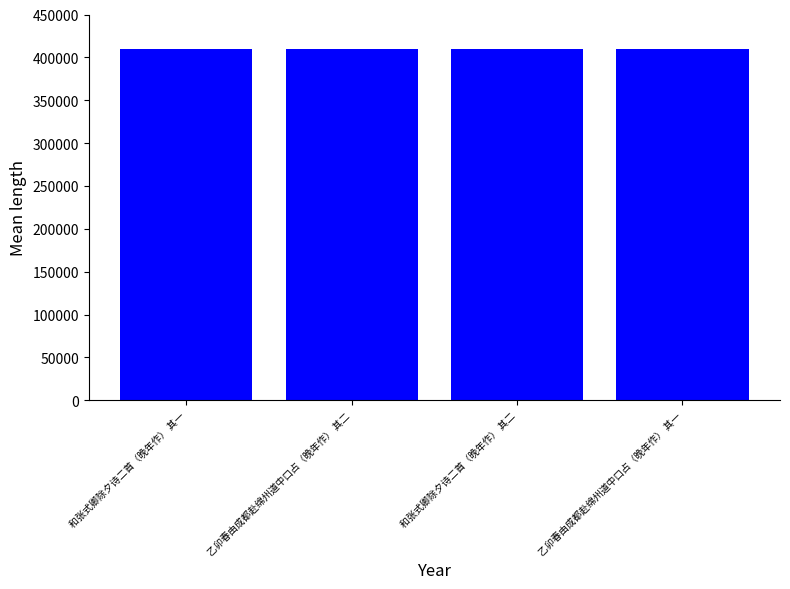

What is the minimum value shown in the chart?

409385